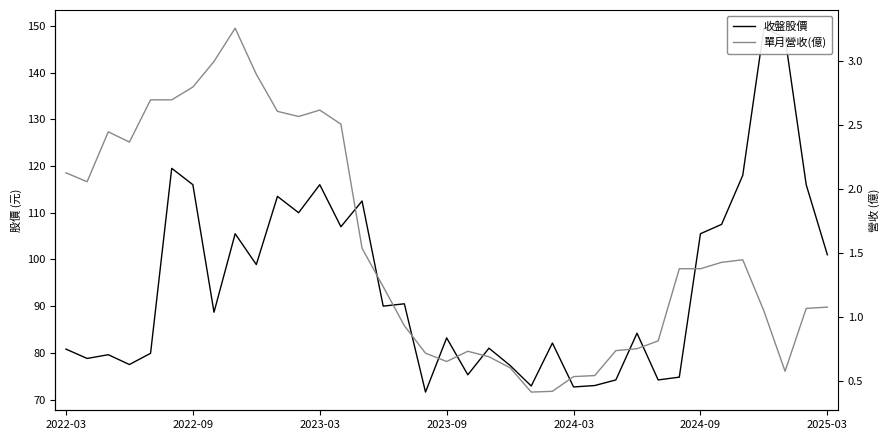

At which label does 單月營收(億) first exceed 1?

2022-03